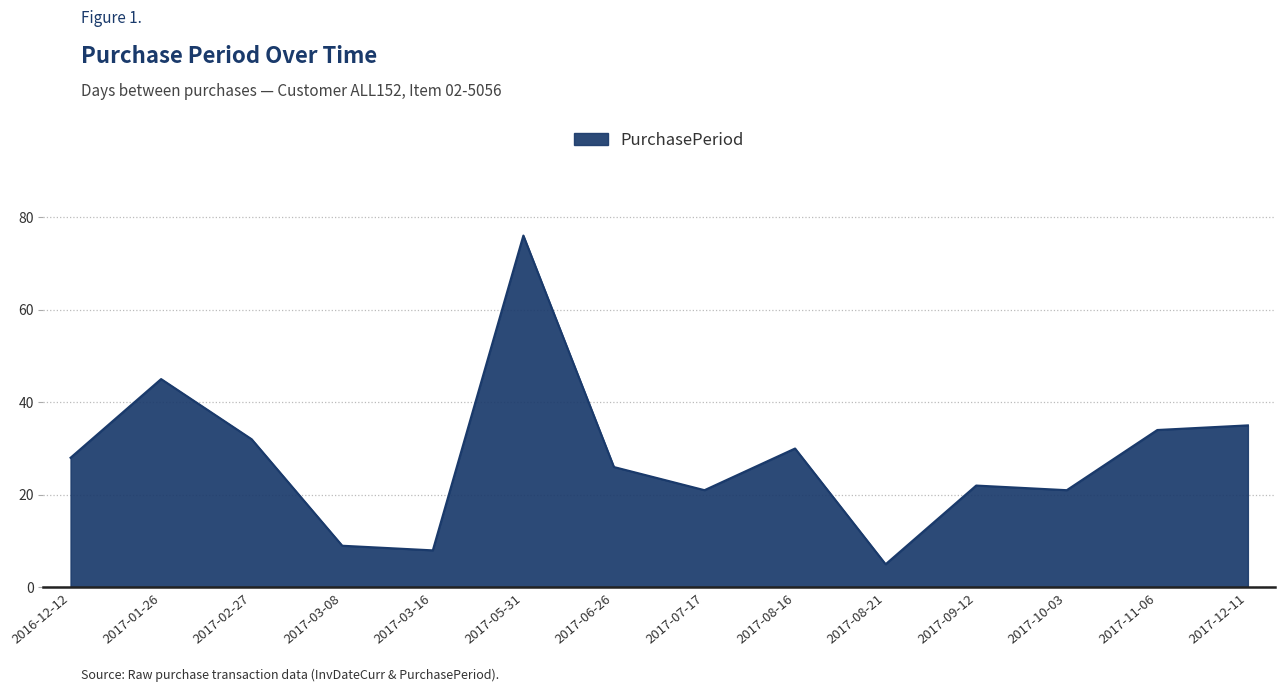

Approximately how many times larger is the value at 2017-05-31 compared to 2017-02-27?

2.4